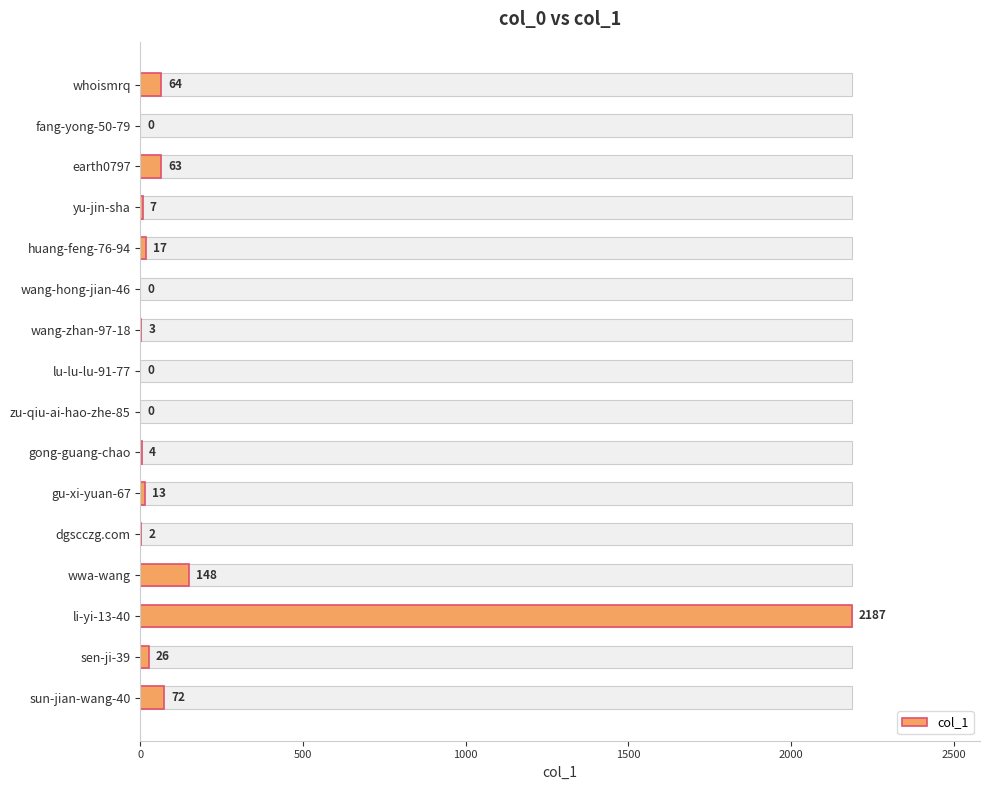

What is the difference between the second highest and second lowest values?

148